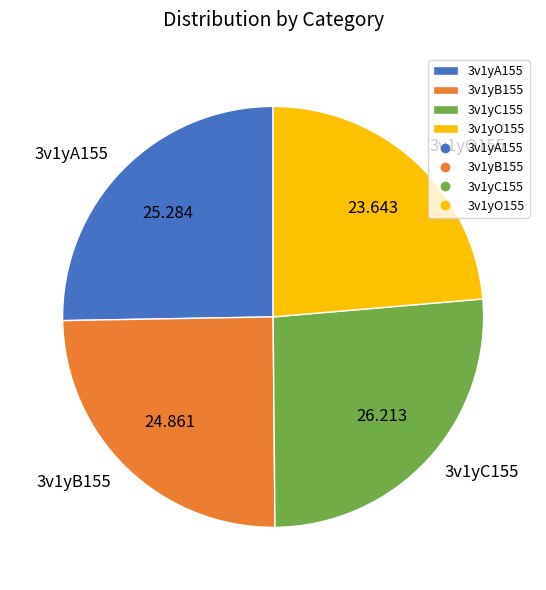

Is the sum of 3v1yO155 and 3v1yA155 greater than half?

No